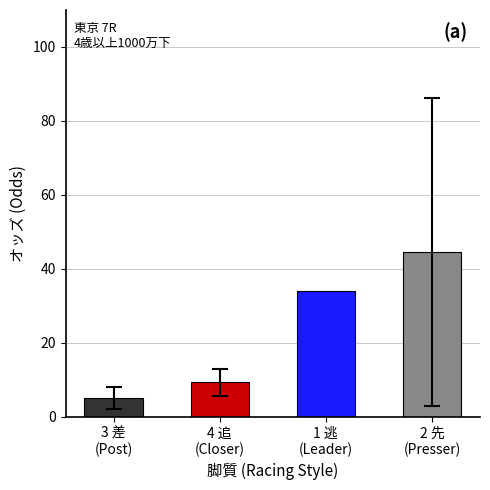

What is the difference between the maximum and second lowest values?

35.2